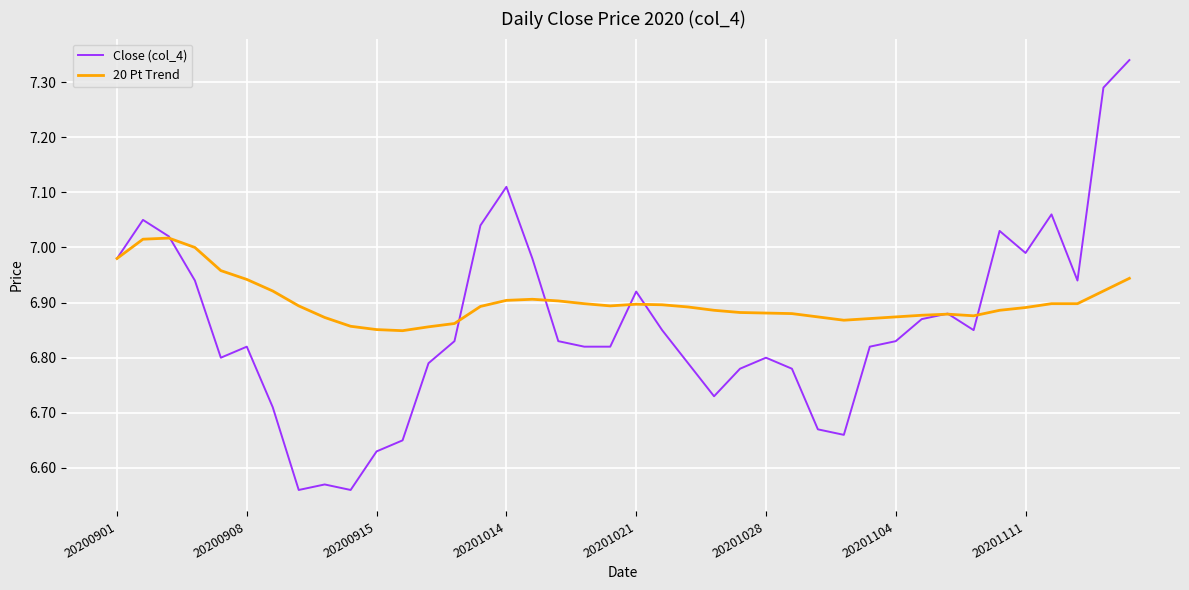

Does the chart display data point markers on the line(s)?

No